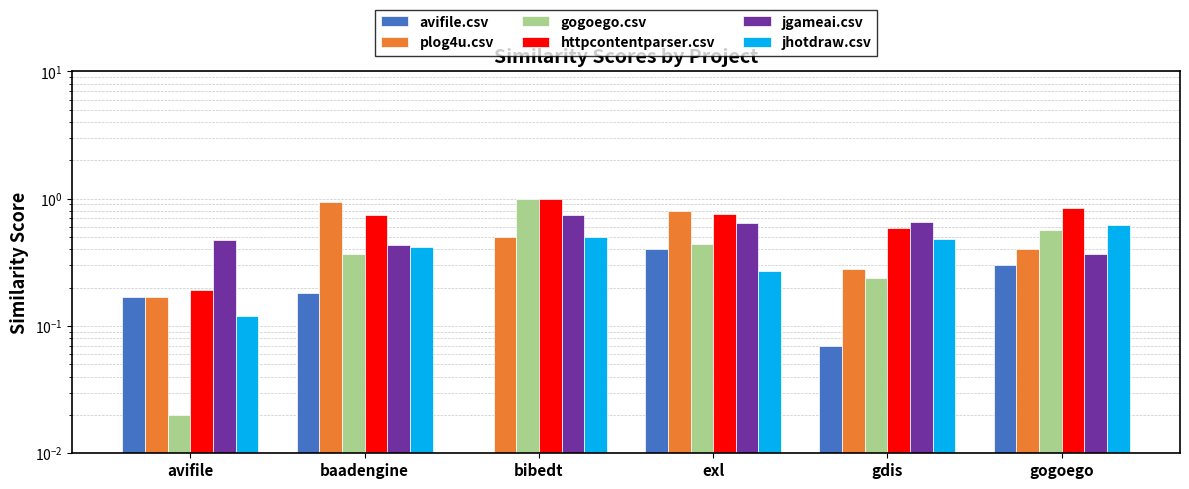

Which series has the largest range (max minus min)?

gogoego.csv